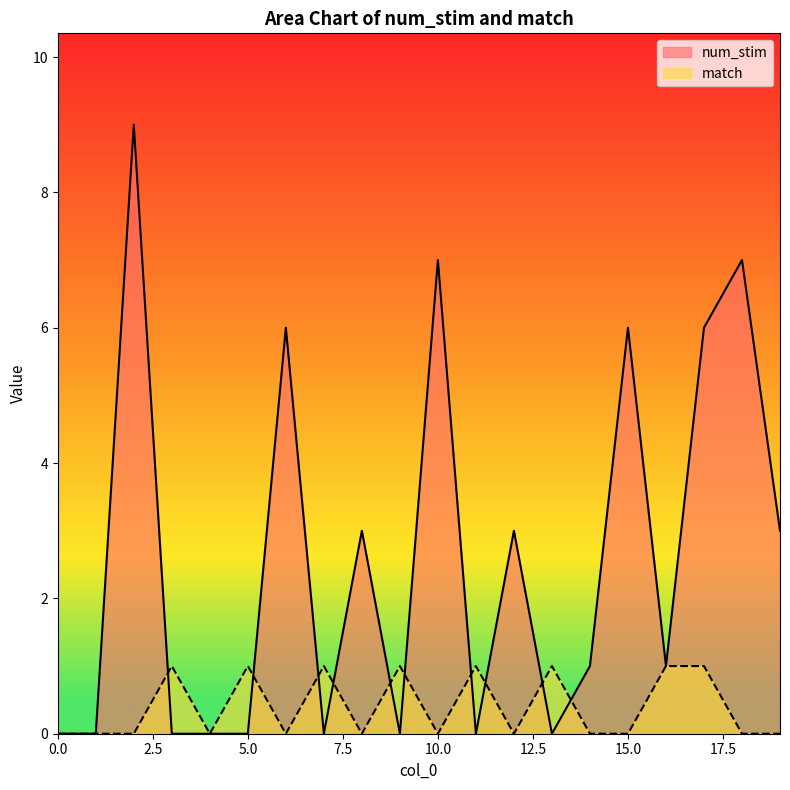

What is the sum of all num_stim values?

52